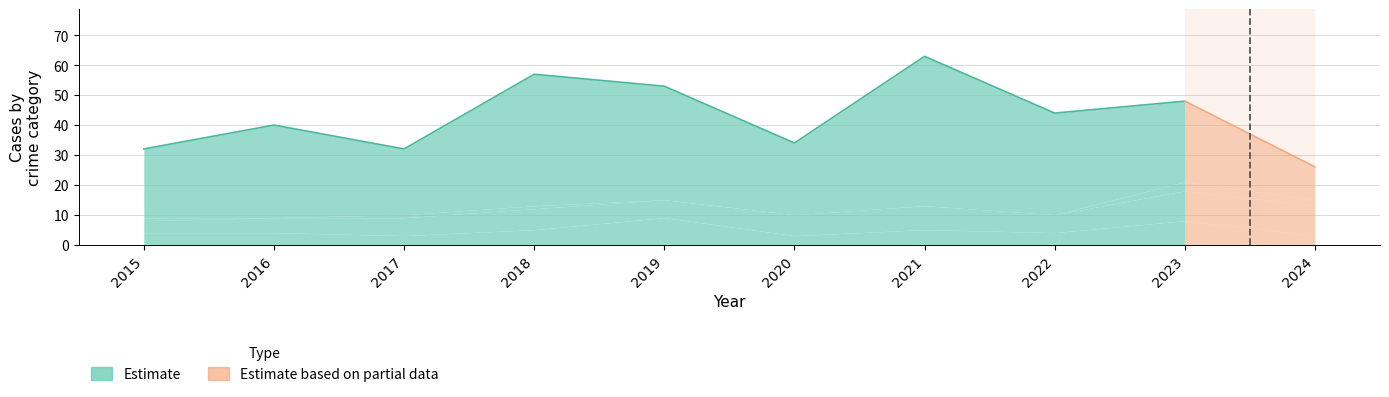

True or false: Criminal Sexual Assault and Robbery intersect in this chart.

False